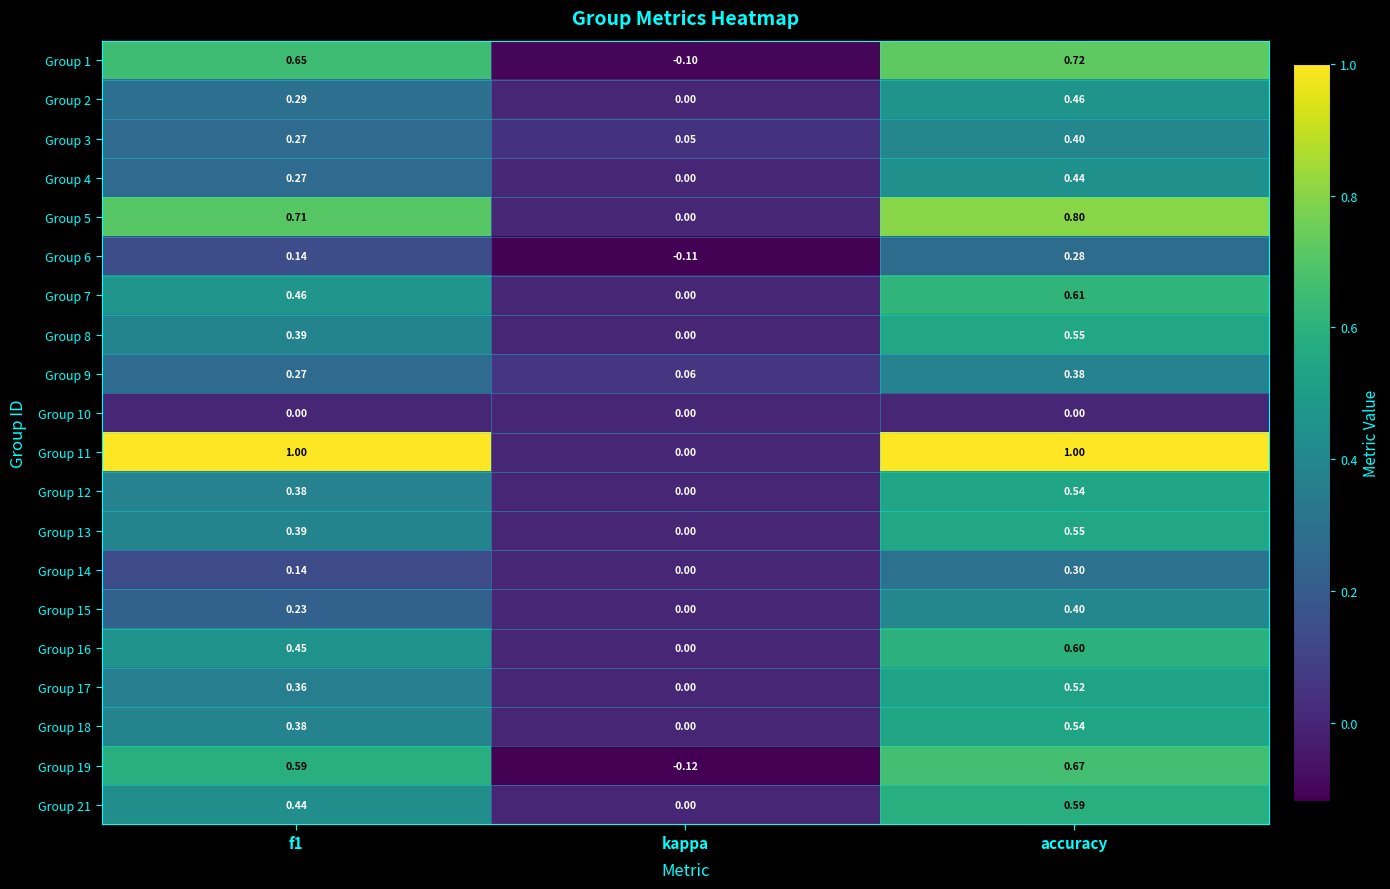

Where is Group 4 nearest to the value 0?

kappa